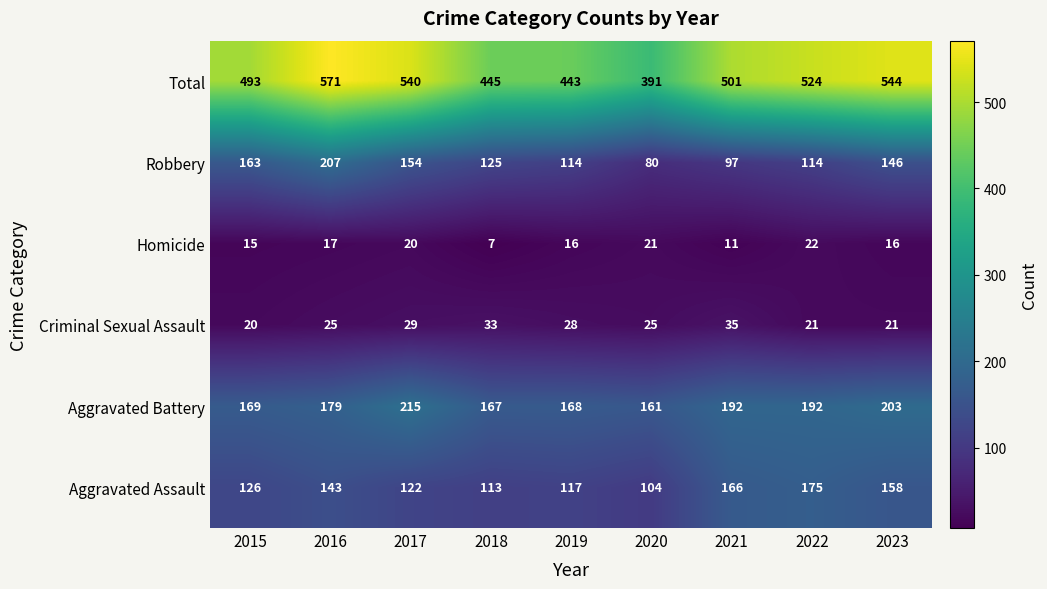

What value does the Criminal Sexual Assault series have at 2017, to the nearest 10?

30